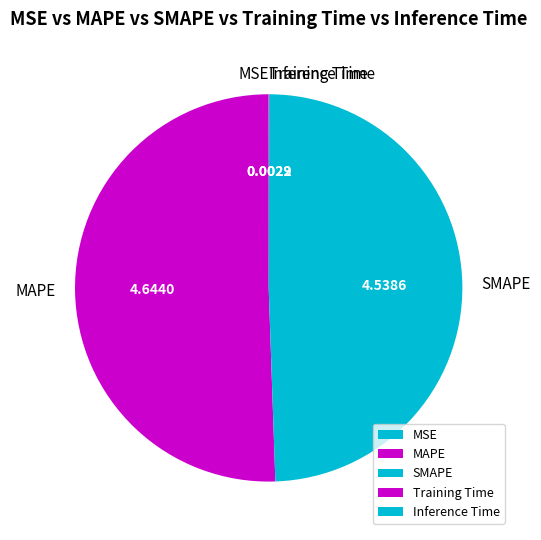

What is the majority slice?

MAPE